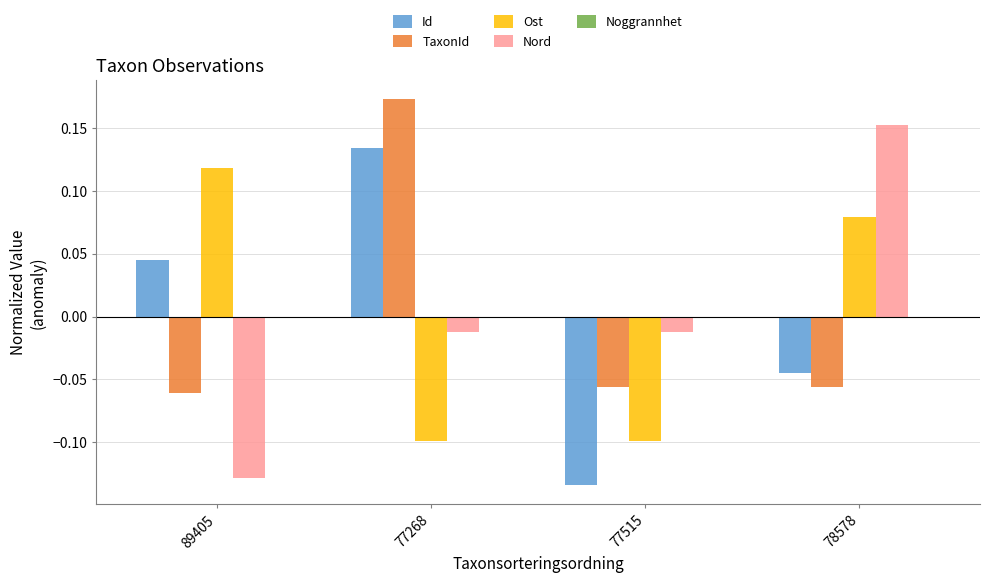

How many data points does each series have?

4